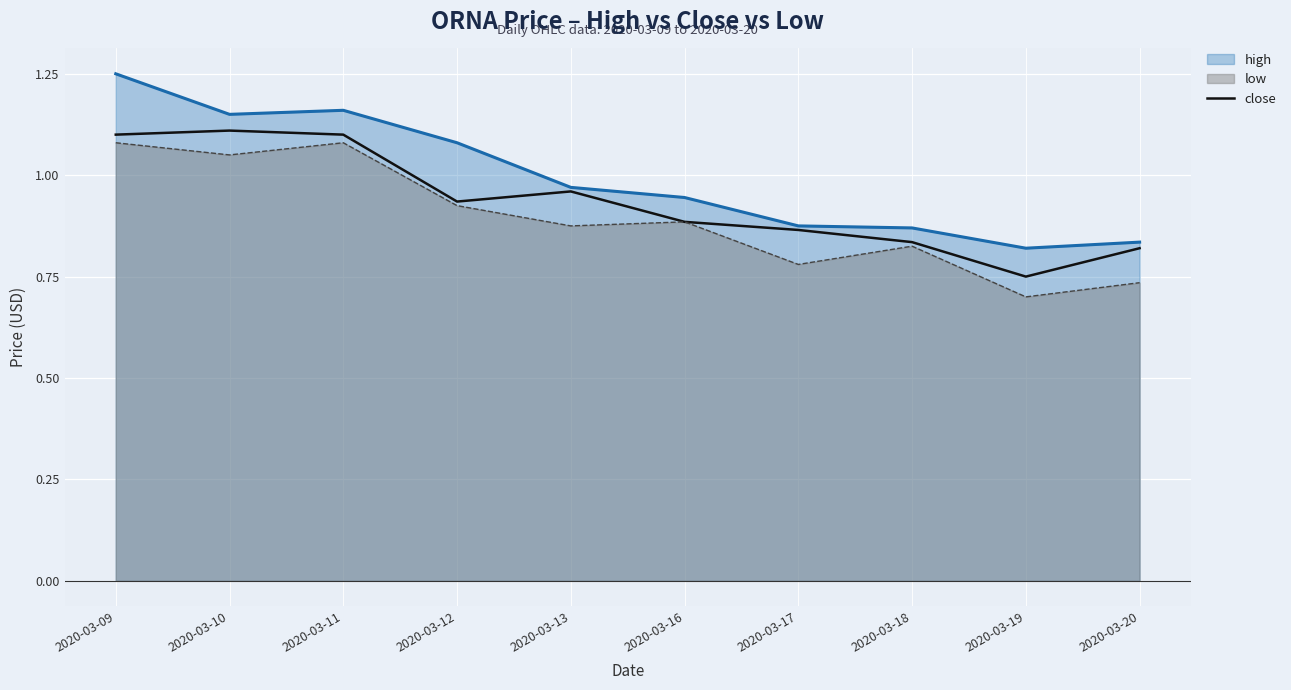

At which category does the chart reach its peak across all series?

2020-03-09